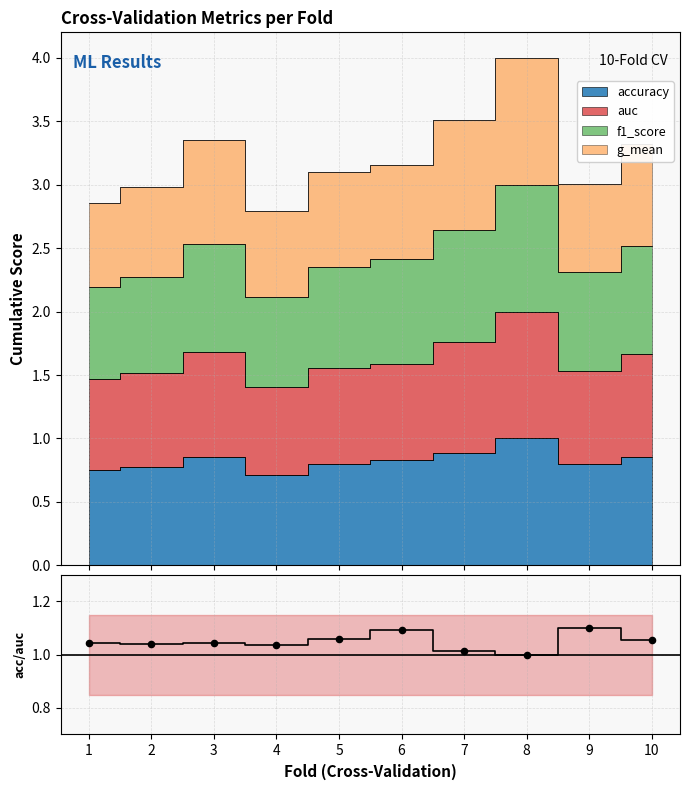

Approximately how many times larger is the value at 9 compared to 8?

1.1